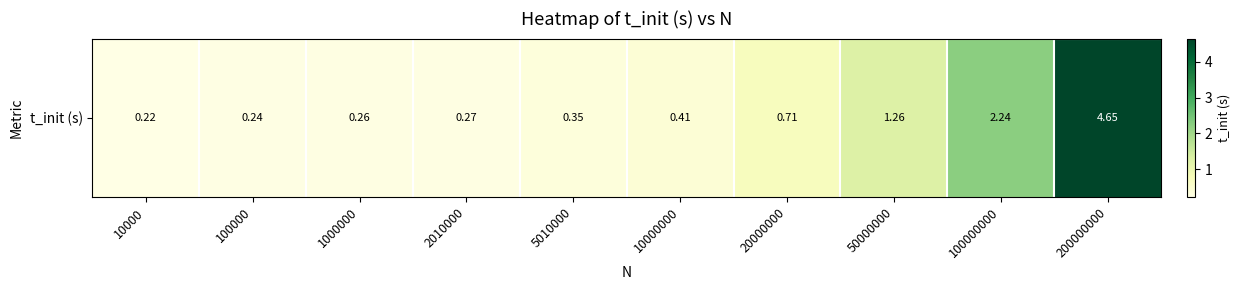

Rank the categories by value from highest to lowest.

200000000, 100000000, 50000000, 20000000, 10000000, 5010000, 2010000, 1000000, 100000, 10000